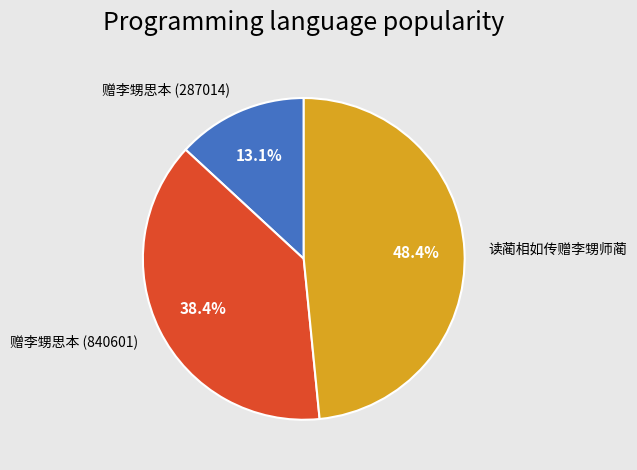

Which slice is the smallest?

赠李甥思本 (287014)